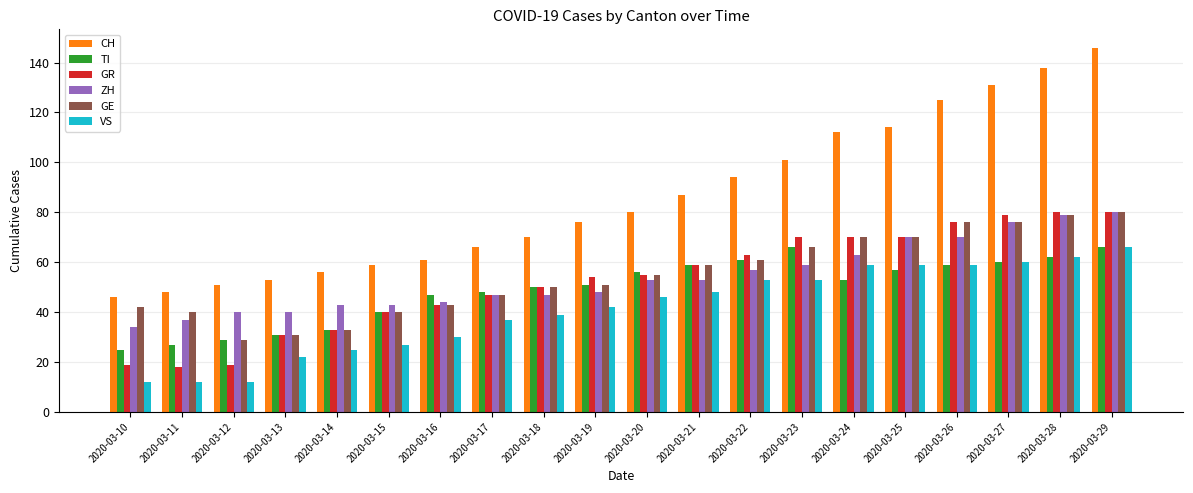

Read the VS value at 2020-03-17, to the nearest 10.

40